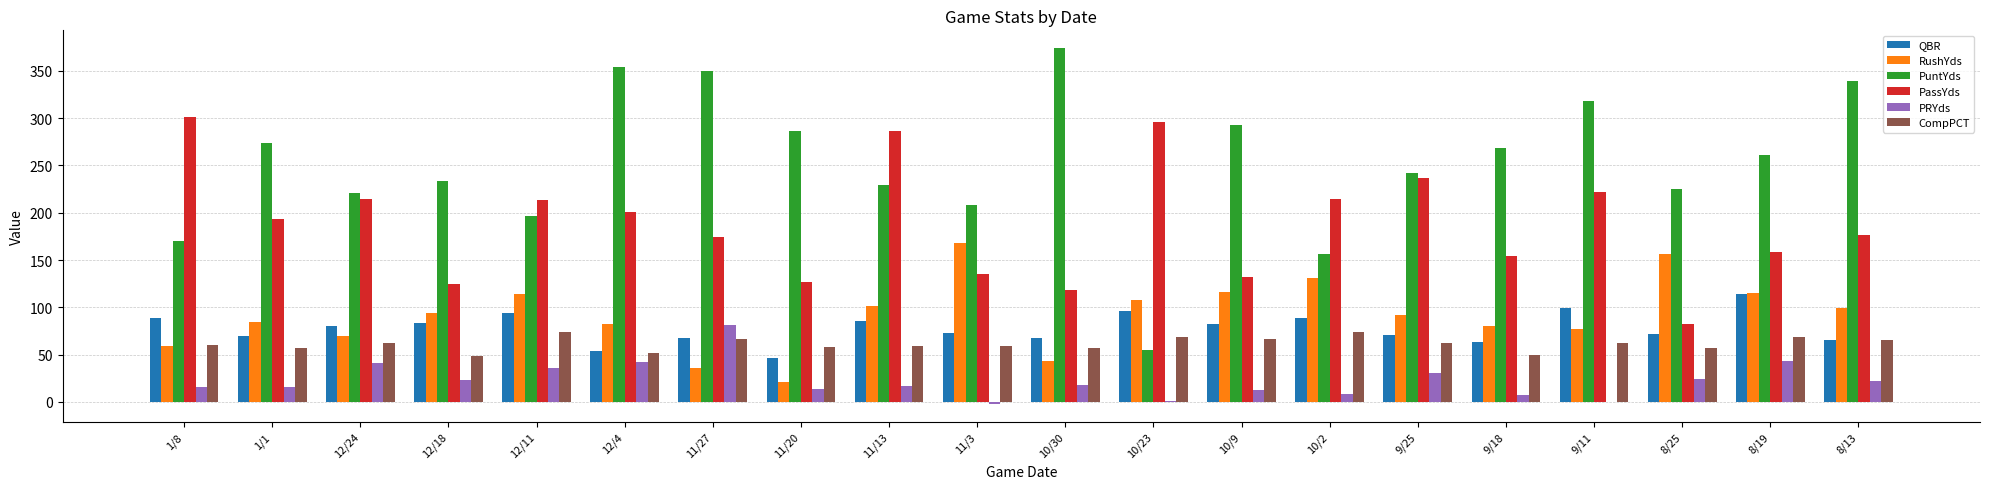

True or false: PRYds has a value of 51.4 at 9/25.

False